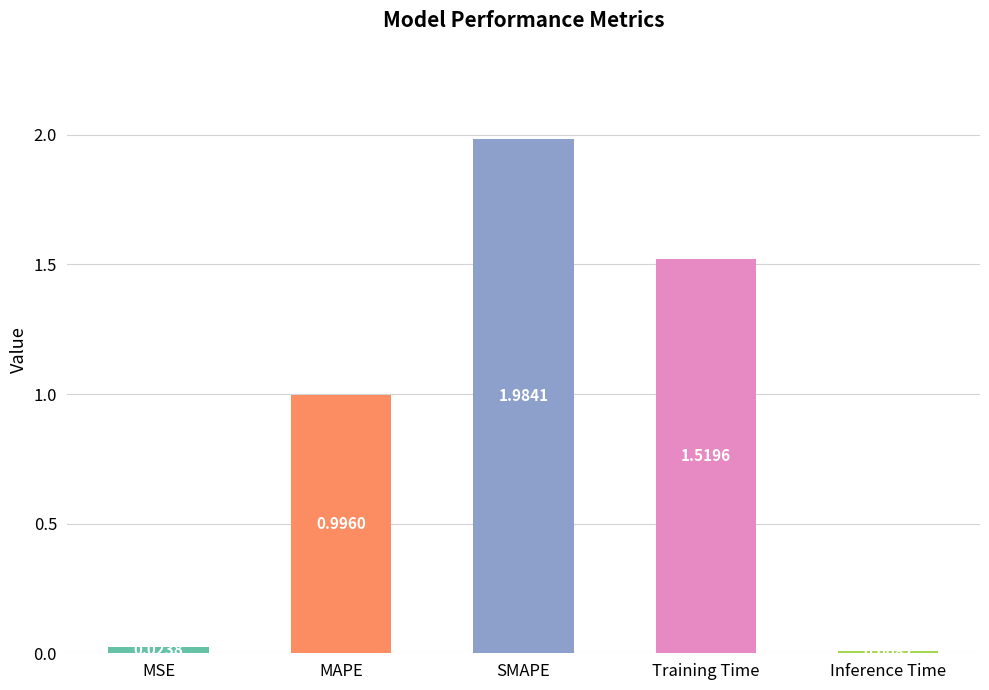

Rank the categories by value from lowest to highest.

Inference Time, MSE, MAPE, Training Time, SMAPE